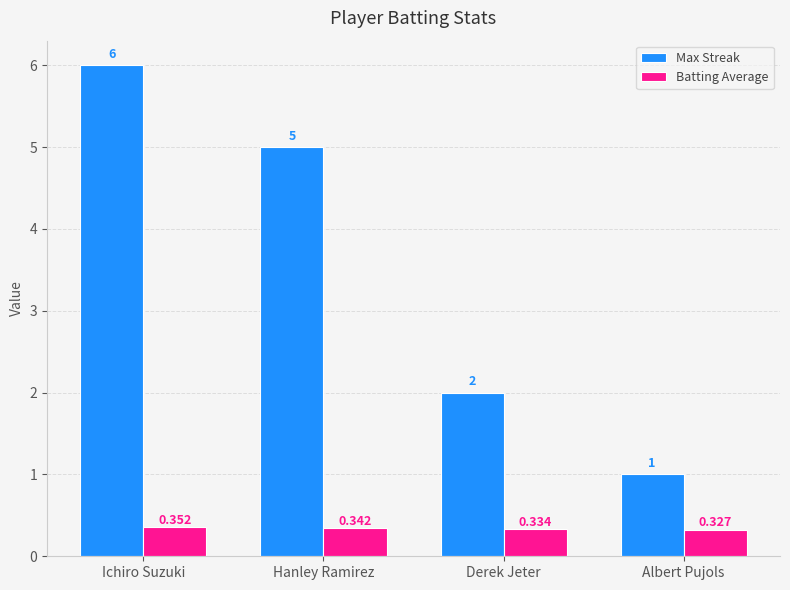

Which series changed the most between Ichiro Suzuki and Albert Pujols?

Max Streak